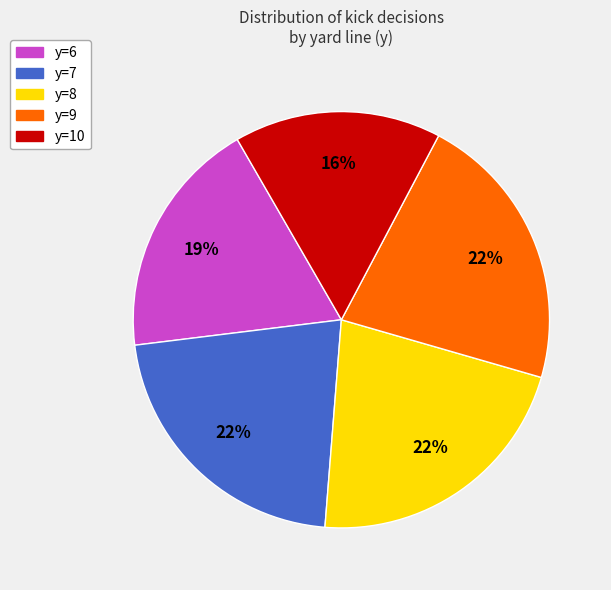

How many slices are in this pie chart?

5